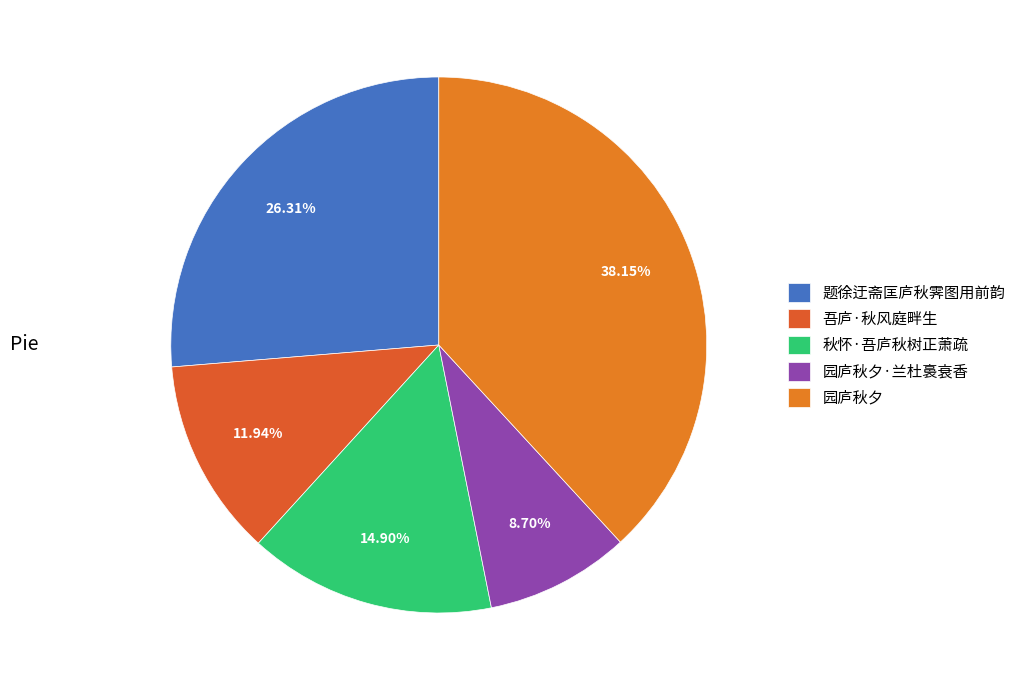

How much of the chart is everything except 秋怀·吾庐秋树正萧疏?

85.1%